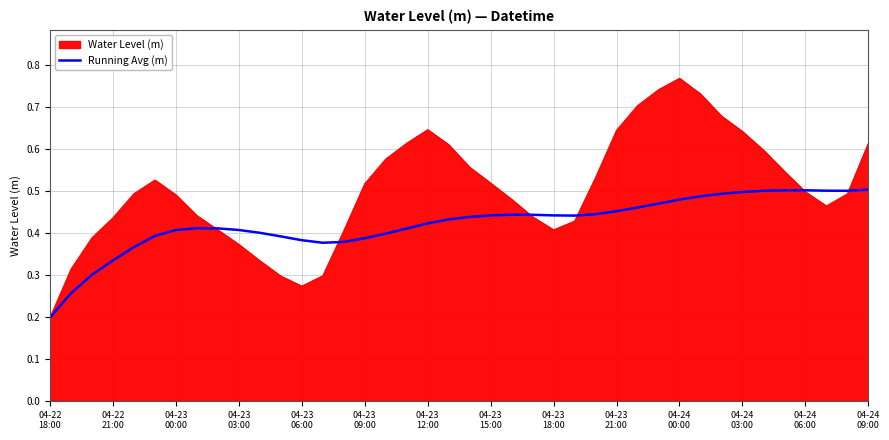

Which series has the largest range (max minus min)?

Water Level (m)